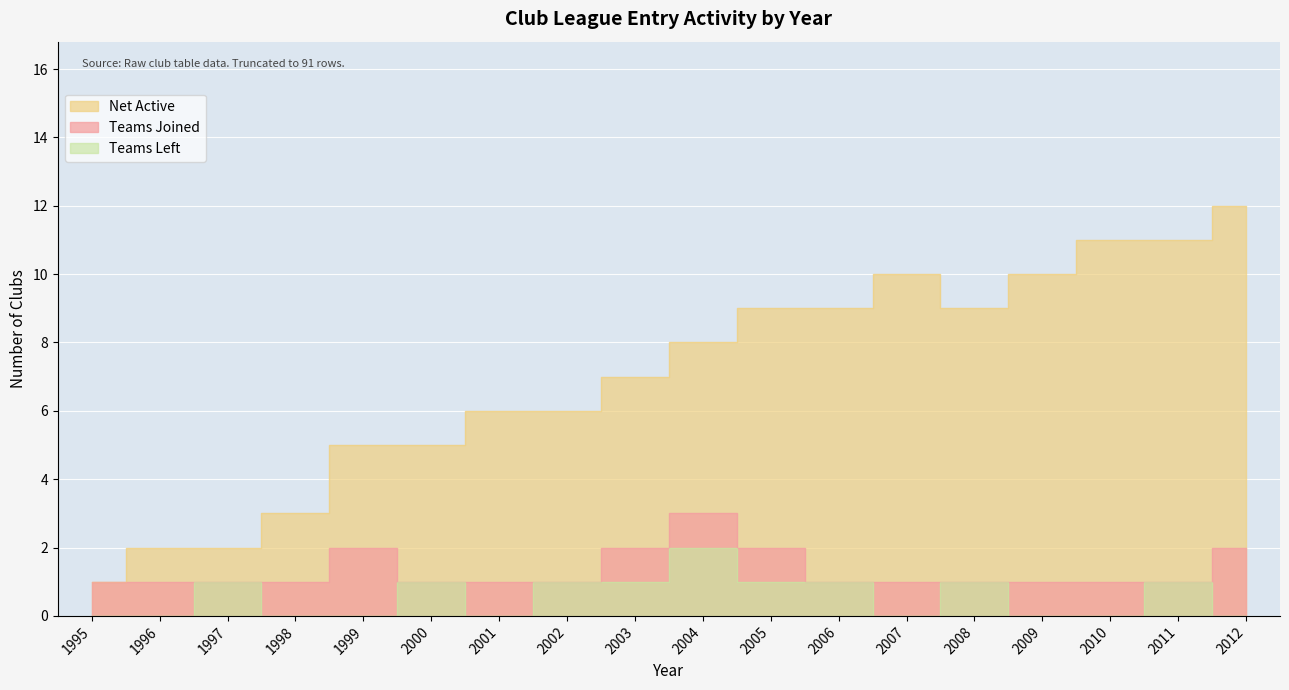

Where is the first local minimum for Net Active?

2008